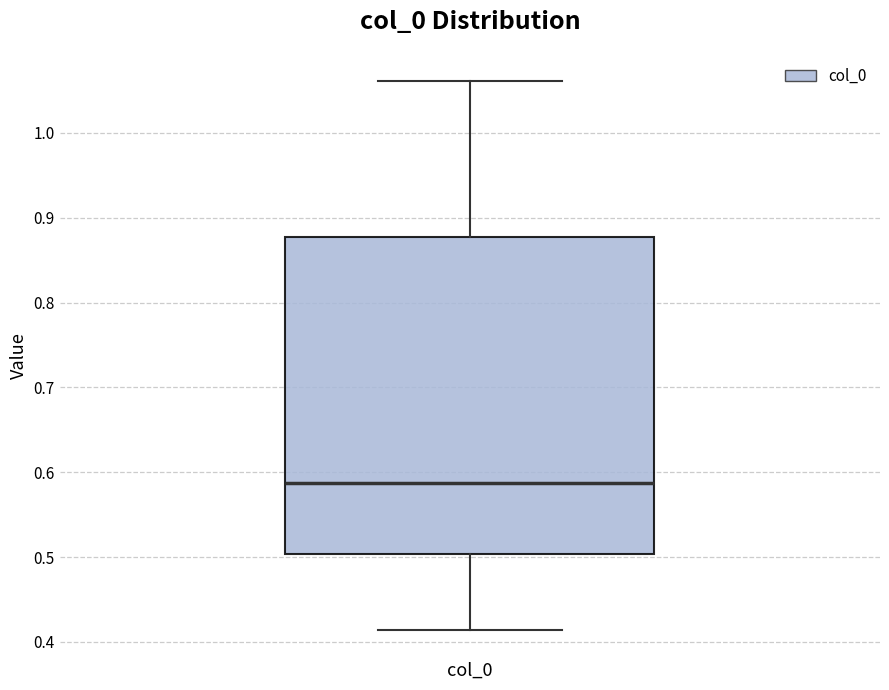

Read this box plot against the y-axis: the position of the median line, the range covered by the box, and the ends of both whiskers. The values are not printed on the chart, so give them approximately, as read against the axis.

median 0.59, box 0.50 to 0.88, whiskers 0.41 to 1.06